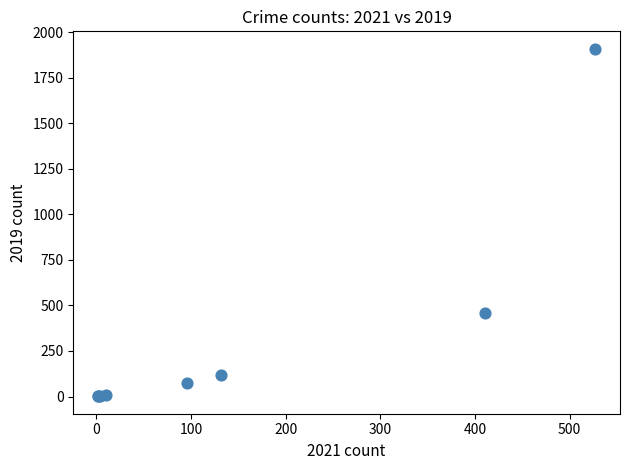

What Y value in the scatter plot is closest to 955?

460